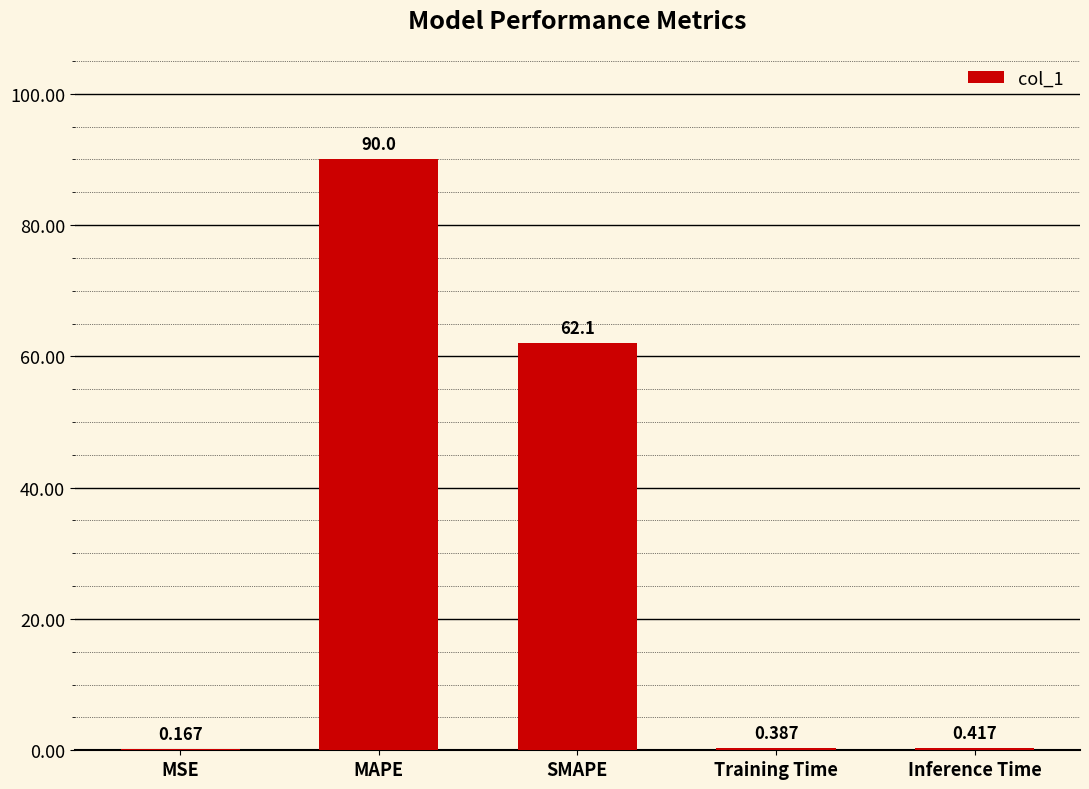

At which label is the value closest to 45?

SMAPE